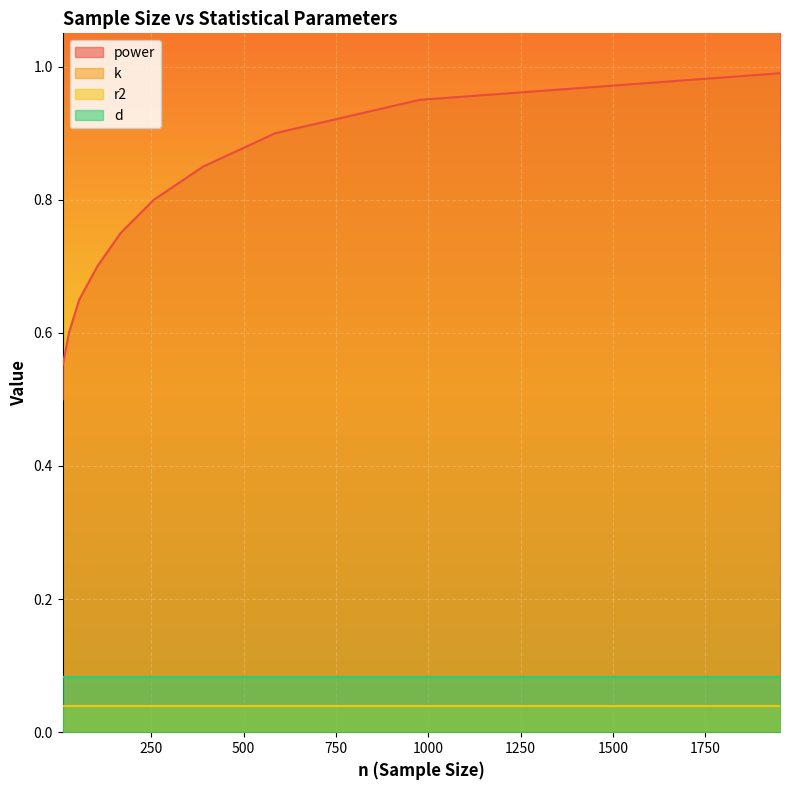

What is the sum of all power values?

8.2